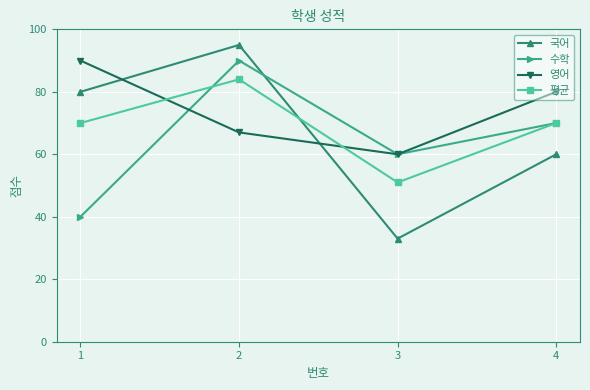

Where do 수학 and 국어 first cross each other?

2 and 3